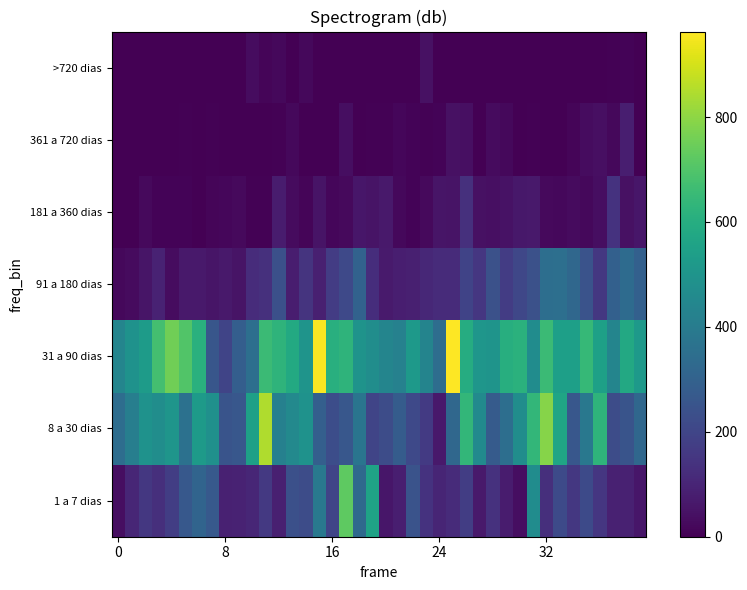

Count the number of data series in this chart.

7